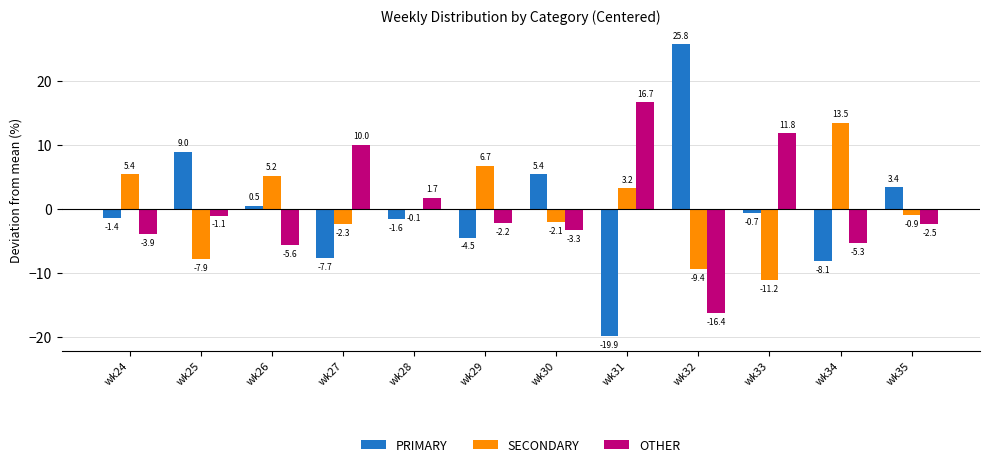

Does the chart contain stacked bars?

No